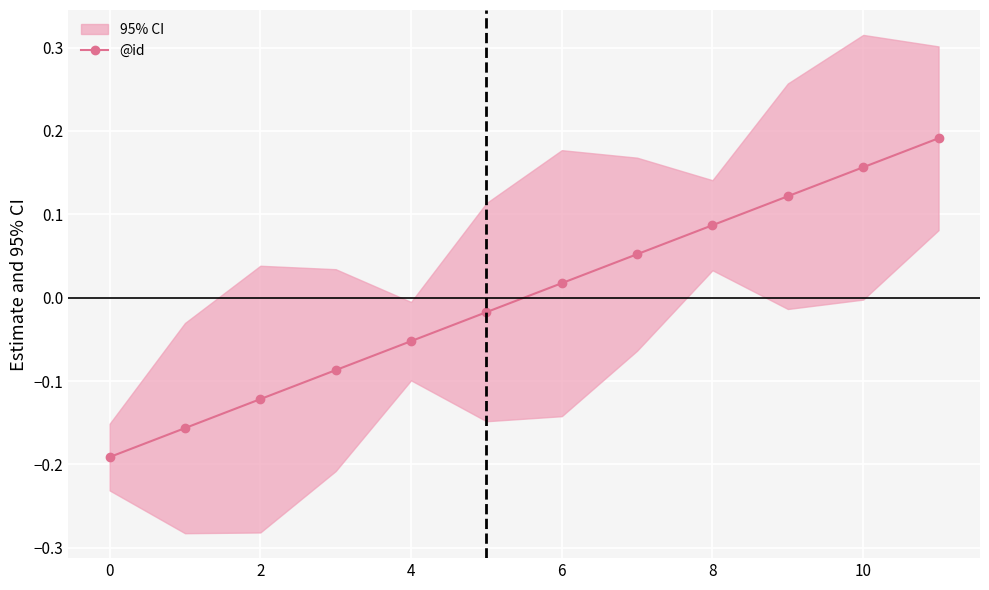

True or false: @id has more than 0 interior local peaks.

False